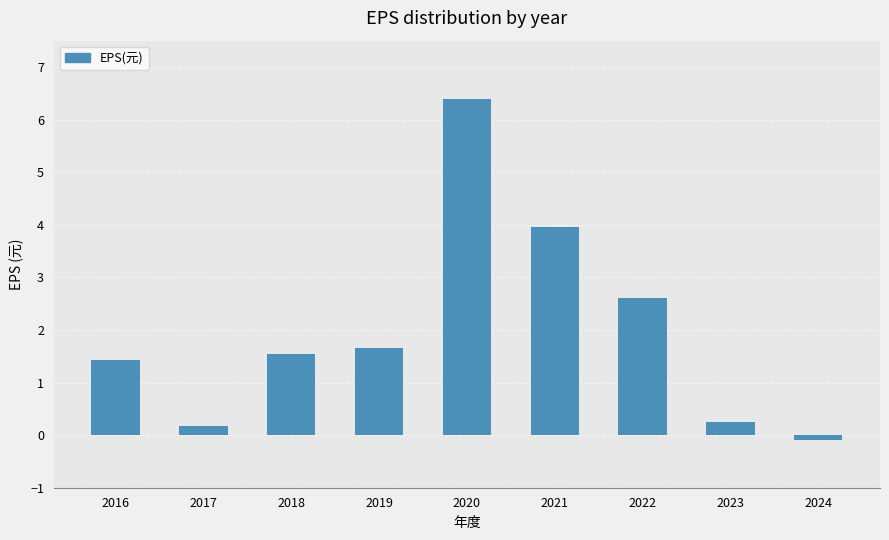

What is the value of the 9th bar from the left?

-0.1